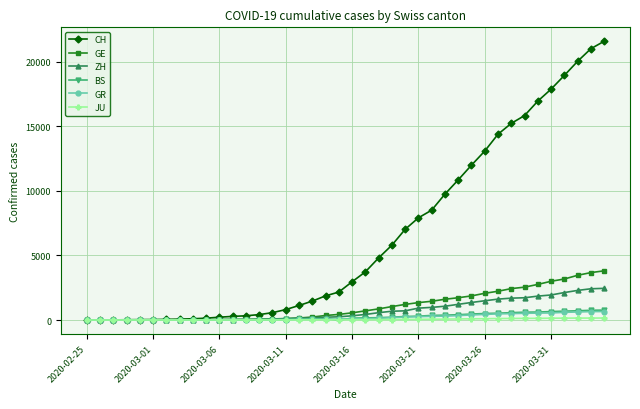

Does the chart have visible grid lines?

Yes